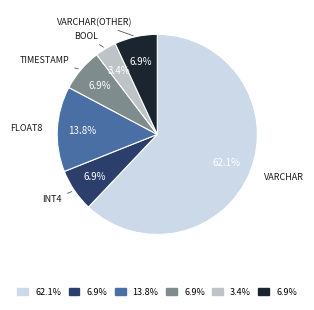

Does any single category account for the majority?

Yes